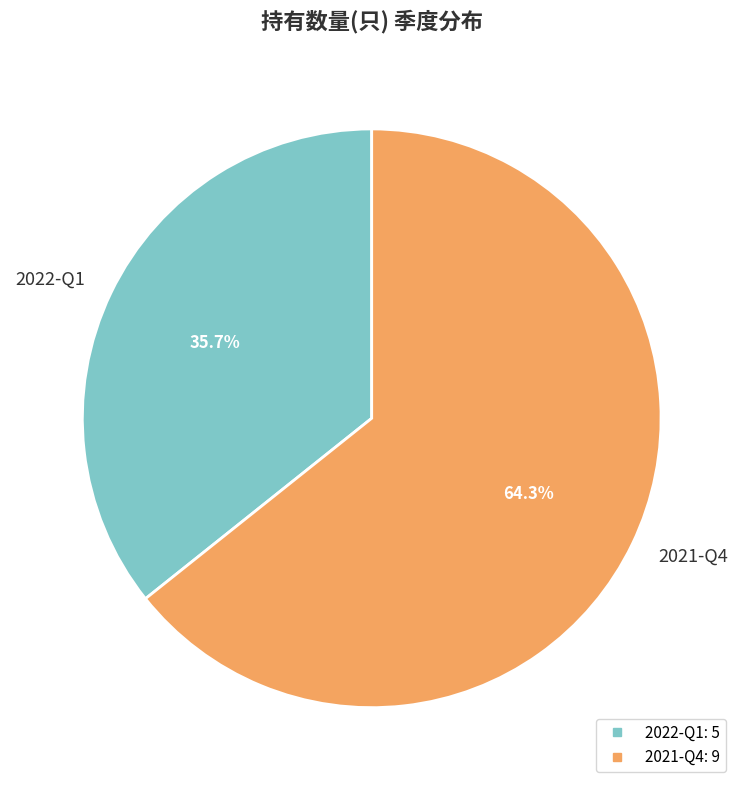

How many segments does this pie chart have?

2